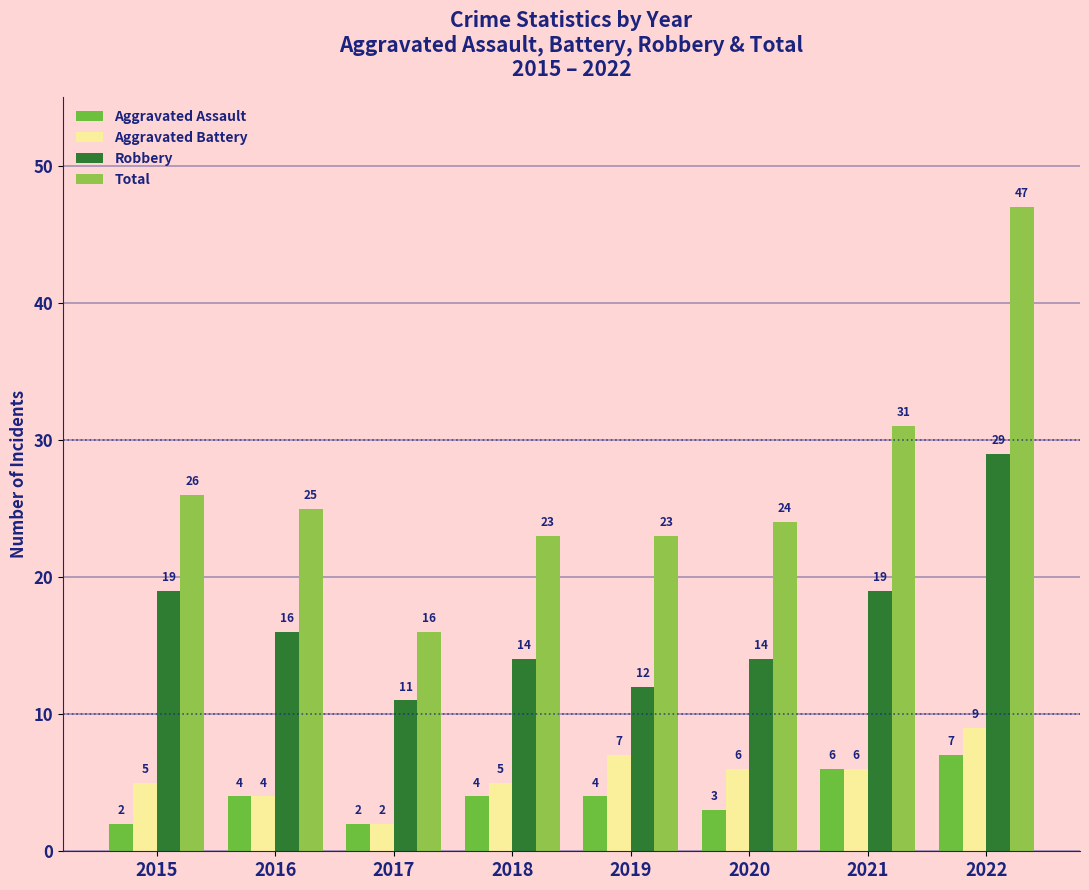

Where does the Aggravated Battery series first go above 6?

2019